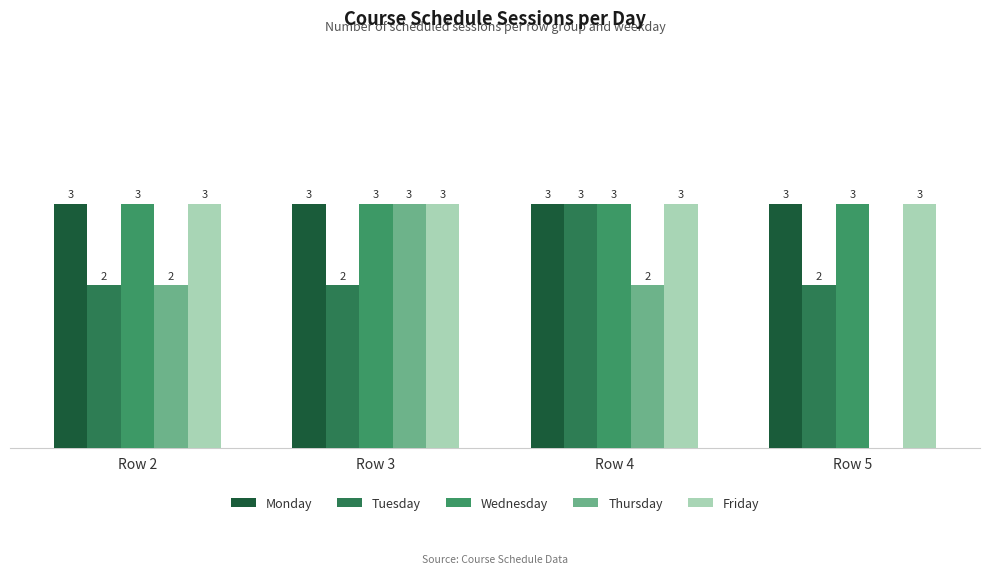

What is the average value of the Friday series?

3